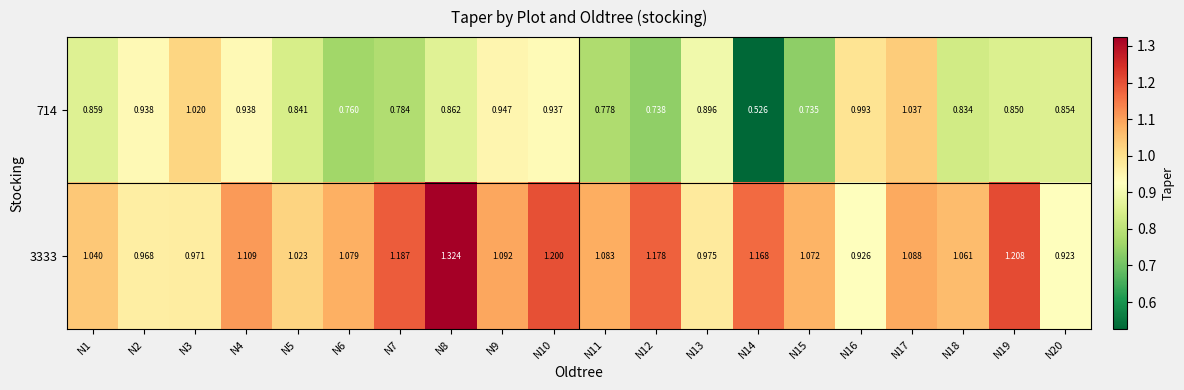

Is the value of 714 at N14 greater than the value of 3333 at N17?

No